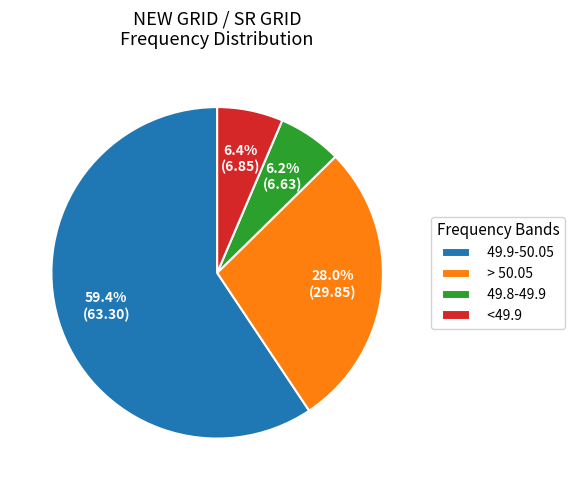

Which has a higher value, 49.9-50.05 or <49.9?

49.9-50.05